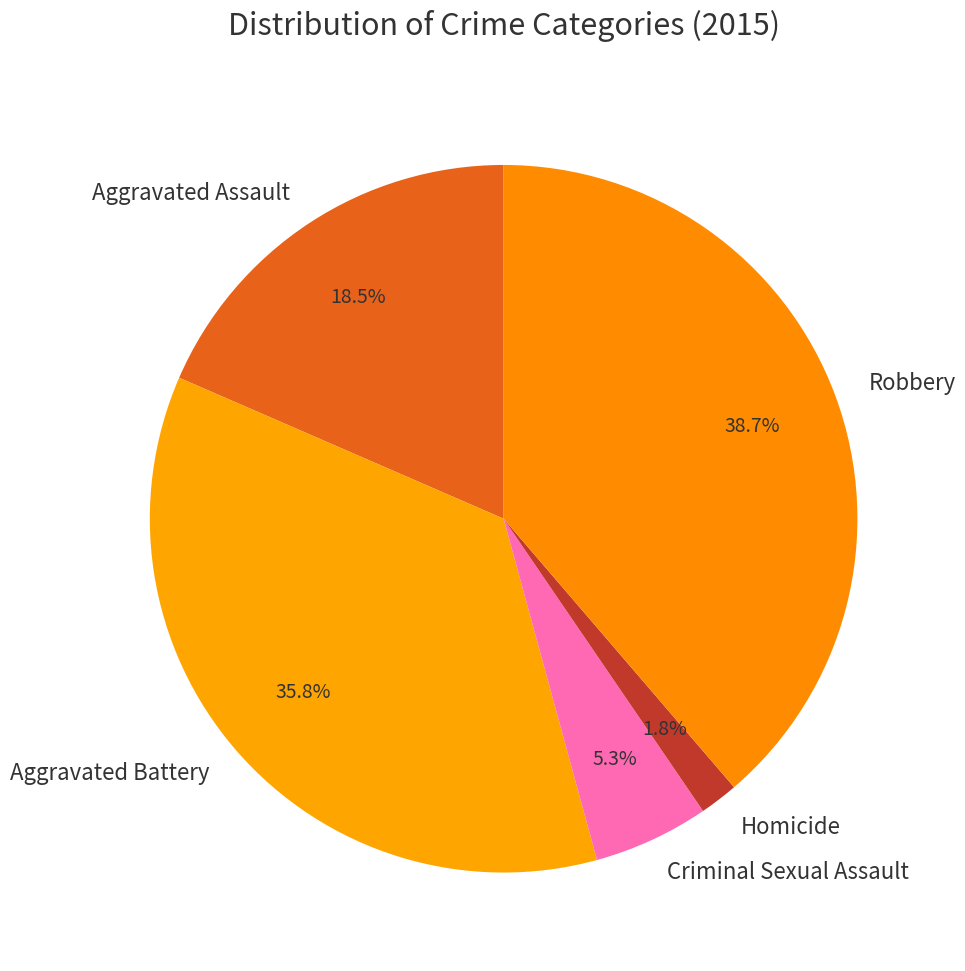

Is it true that Homicide is 2% of the pie?

True